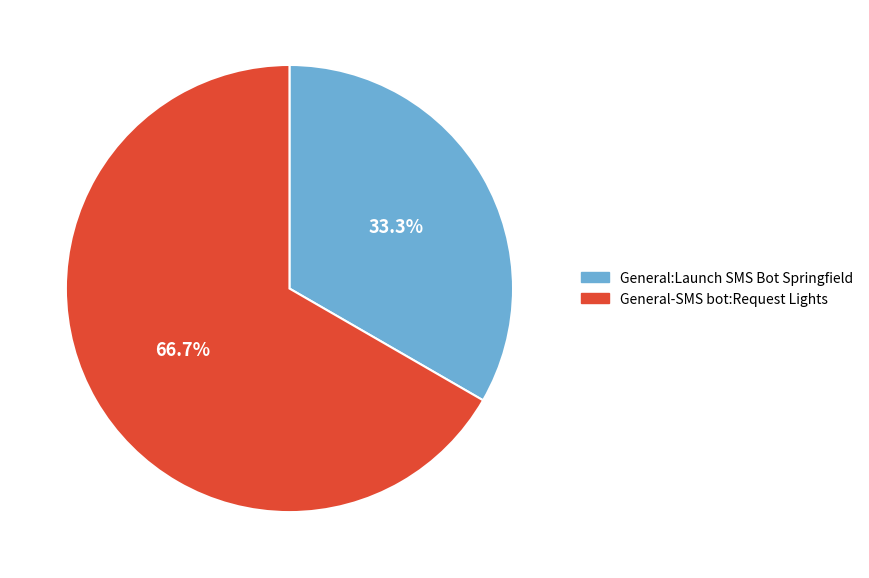

What is the majority slice?

General-SMS bot:Request Lights